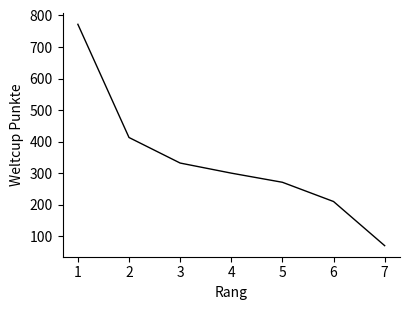

Reading right to left, list all the values displayed in this chart.

70	210	271	300	332	413	772